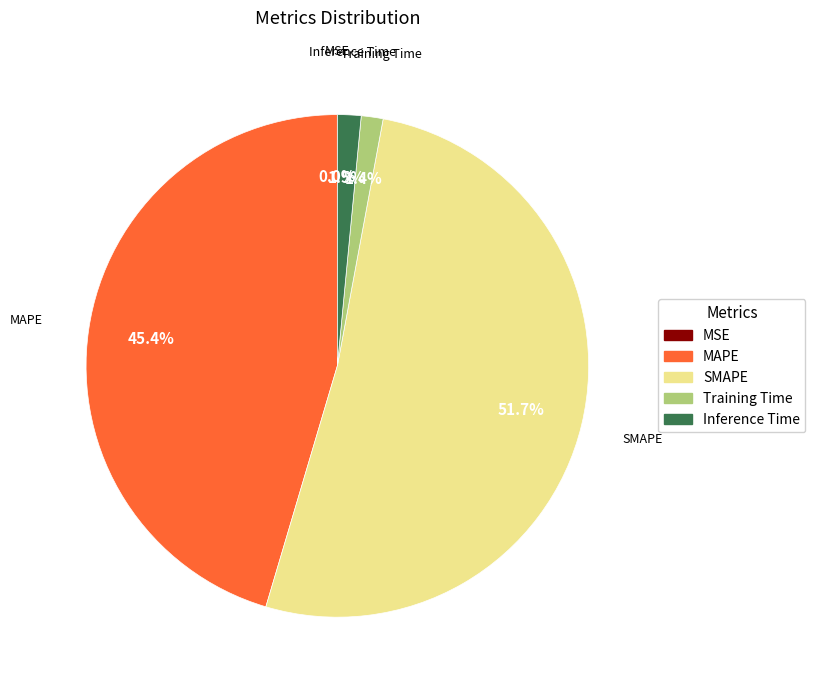

What portion of the pie excludes Training Time?

98.6%